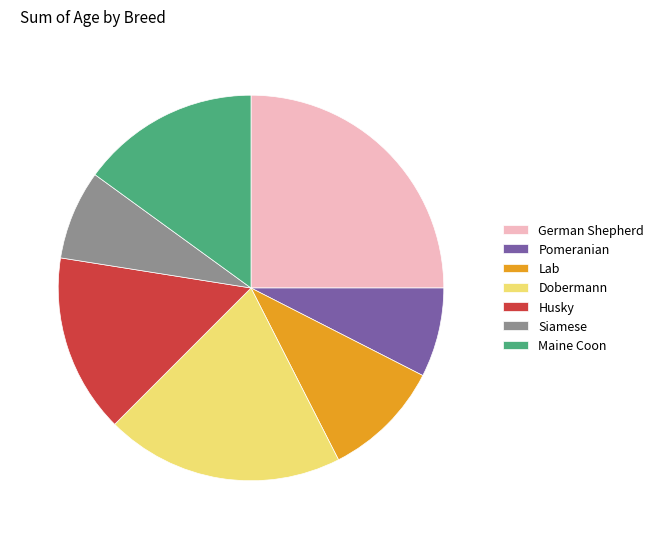

Do Husky and Maine Coon together represent more than half of the pie?

No